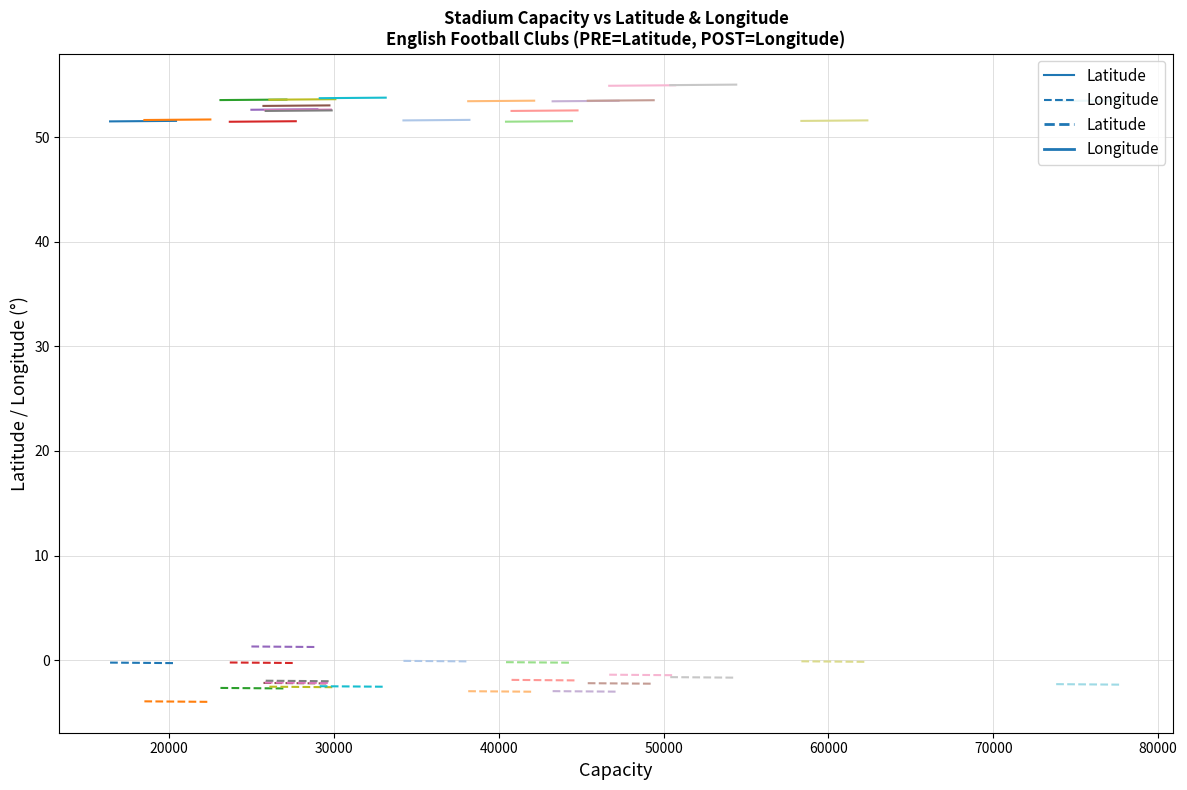

What is the sum of all Longitude values?

-0.5